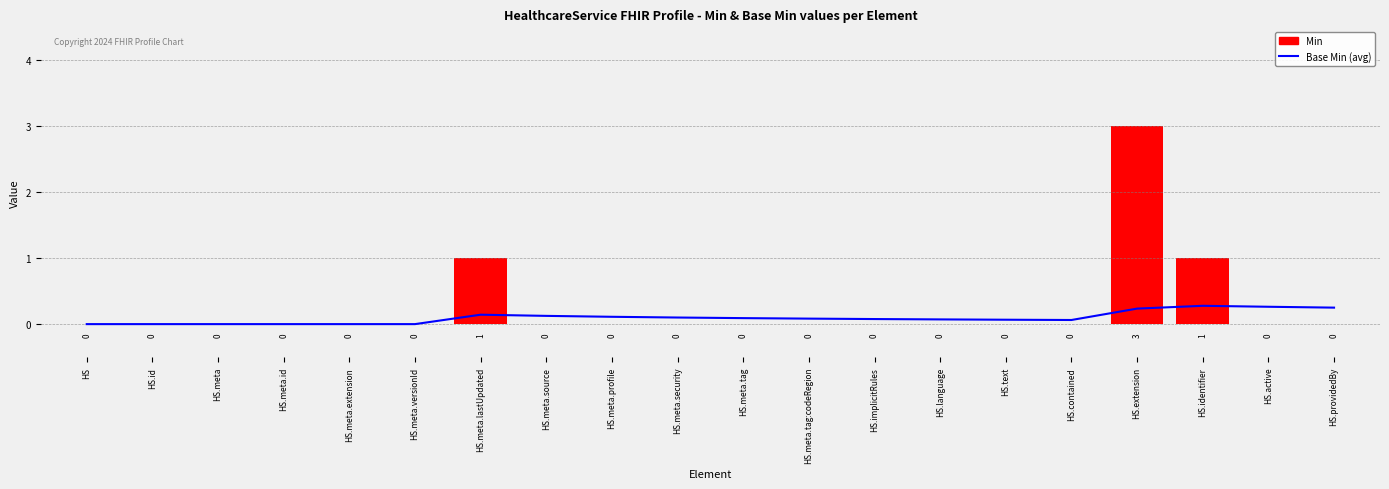

At which label is Min closest to 1?

HS.meta.lastUpdated